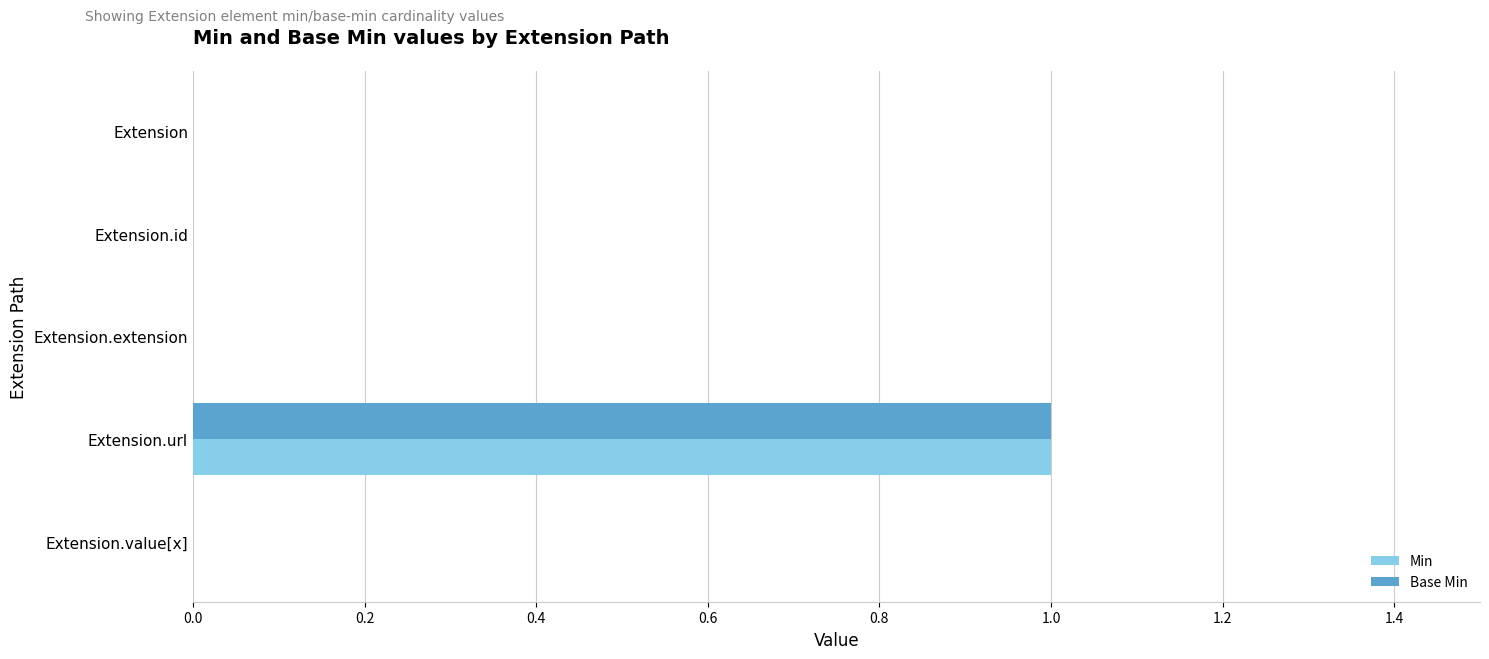

At which category is the sum across all series the highest?

Extension.url